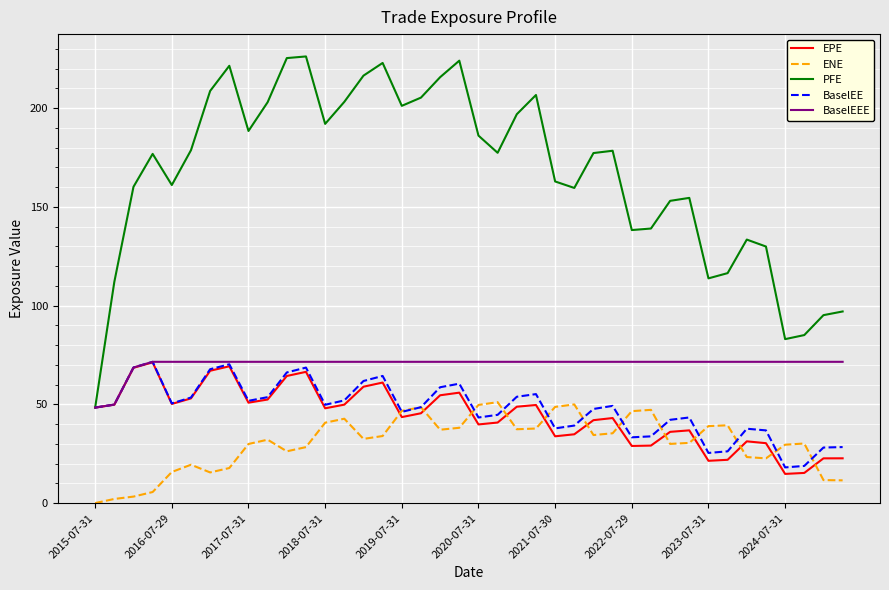

What is the maximum value shown in the chart?

226.1